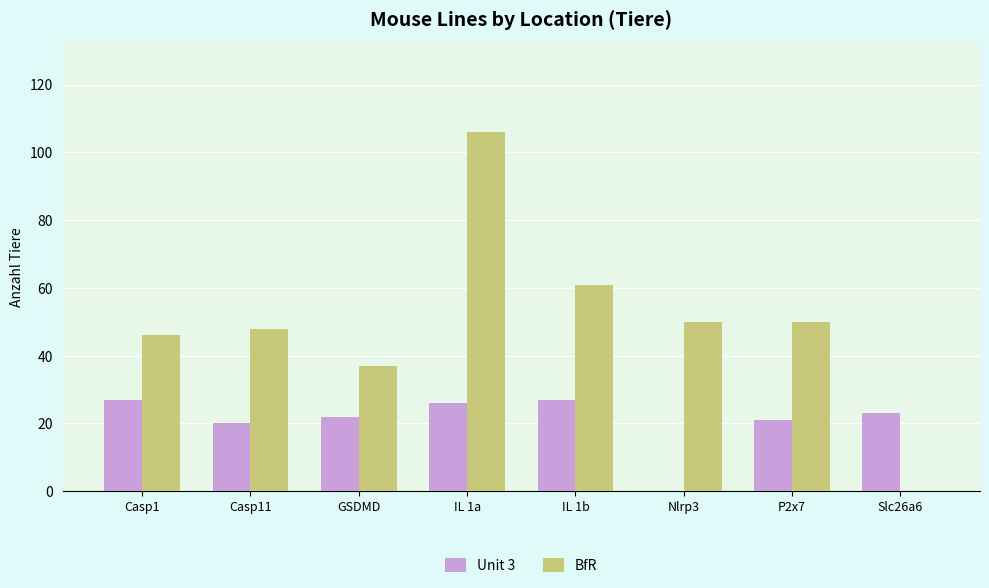

Reading right to left, list all the values displayed in this chart.

Unit 3: 23	21	0	27	26	22	20	27
BfR: 0	50	50	61	106	37	48	46